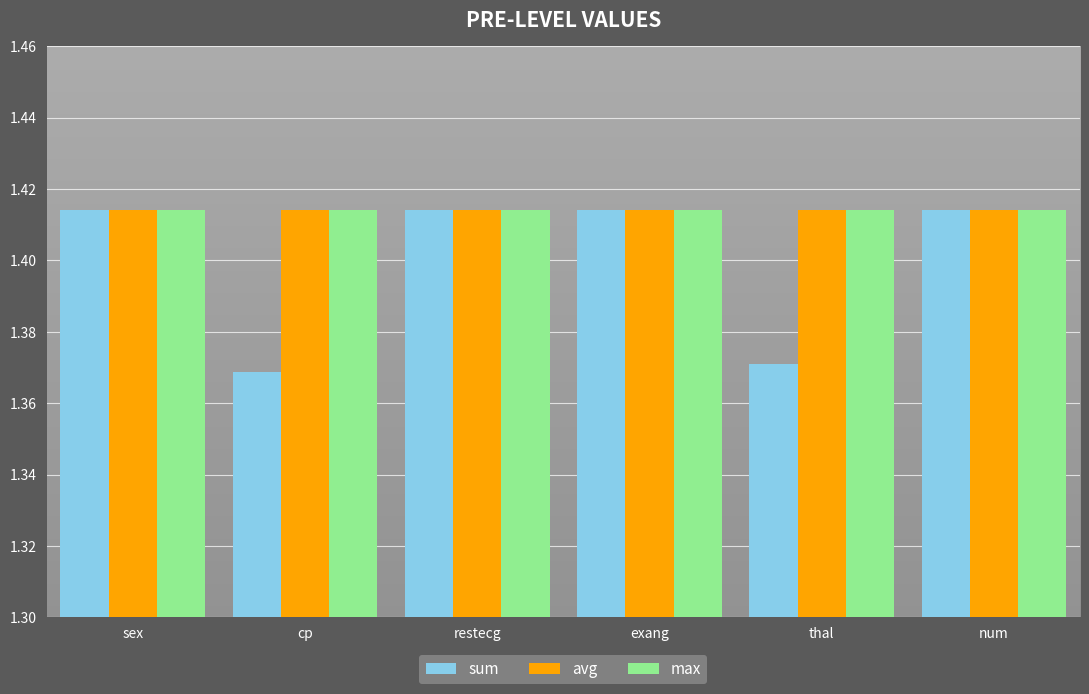

What is the total value across all series at sex?

4.2